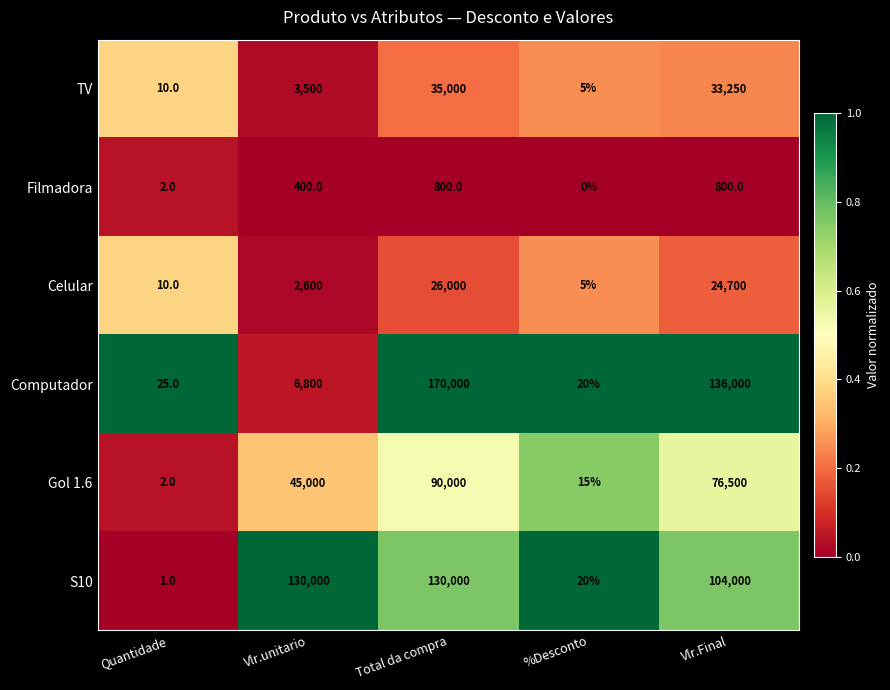

Reading left to right, extract all data points from this chart.

TV: 10	3500	35000	5	33250
Filmadora: 2	400	800	0	800
Celular: 10	2600	26000	5	24700
Computador: 25	6800	170000	20	136000
Gol 1.6: 2	45000	90000	15	76500
S10: 1	130000	130000	20	104000